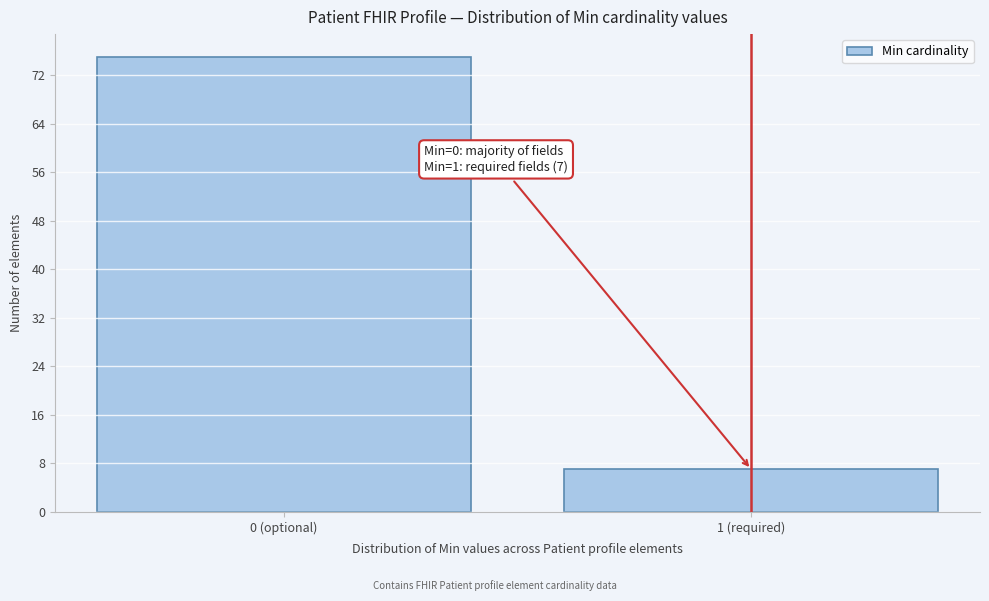

Reading left to right, transcribe all the data shown in this chart.

0 (optional)=75	1 (required)=7